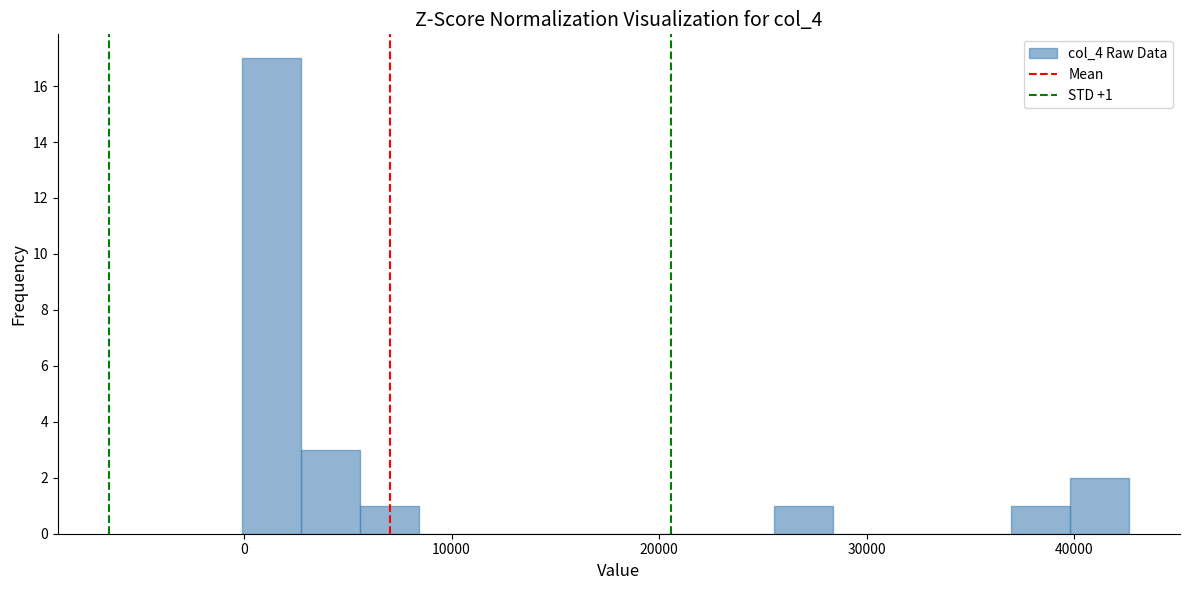

Read against the x-axis, roughly where is the centre of the tallest bar?

1000